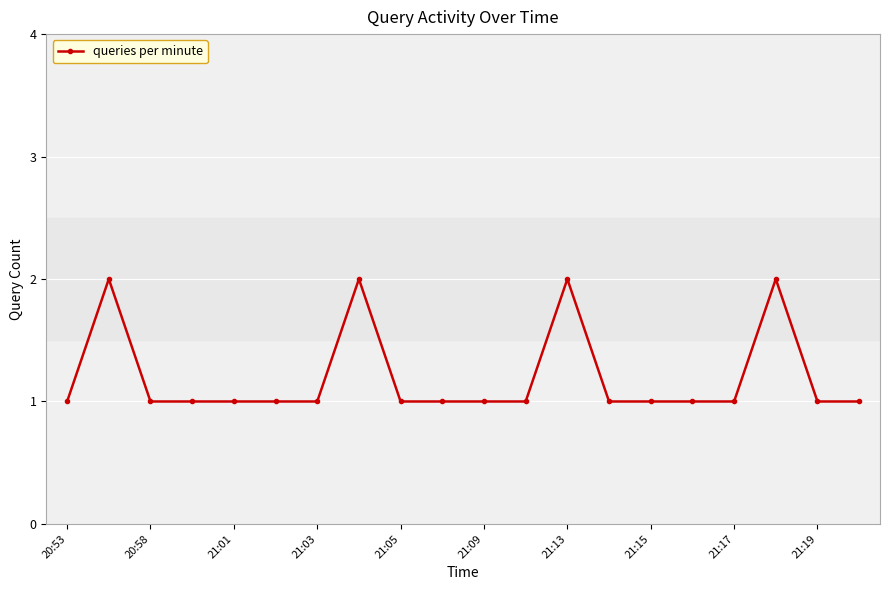

True or false: the data has more than 0 interior local peaks.

True